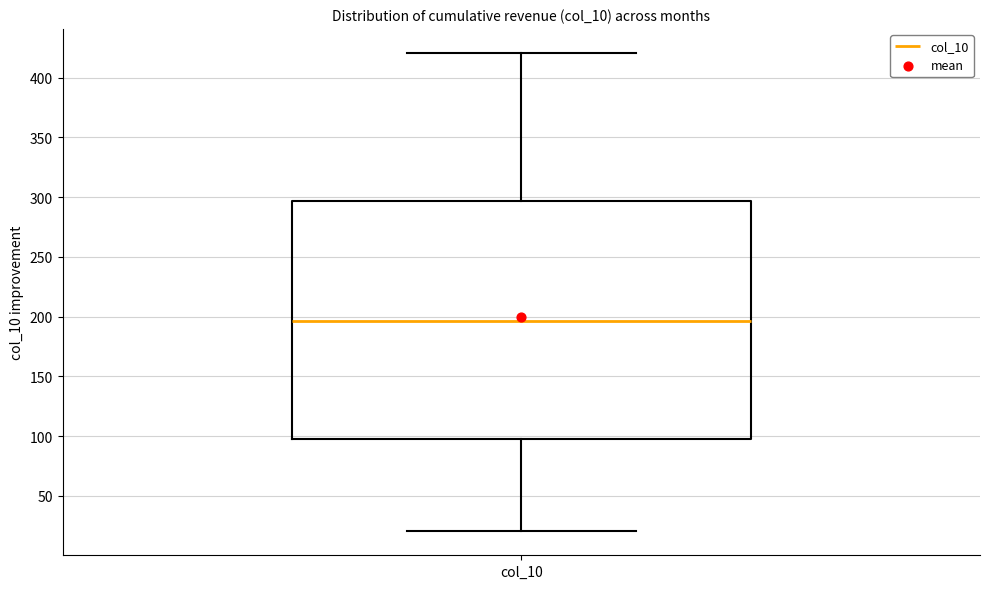

Where does the upper whisker of the box for col_10 end on the y-axis? The values are not printed on the chart, so give them approximately, as read against the axis.

420